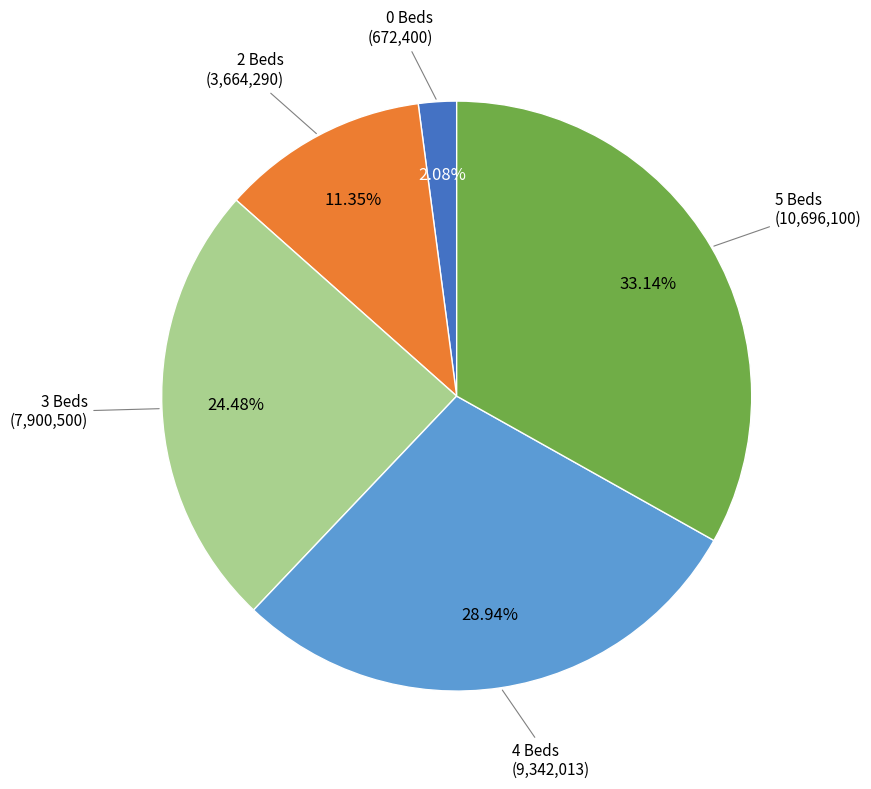

What is the ratio of the value at 2 Beds to the value at 4 Beds?

0.4